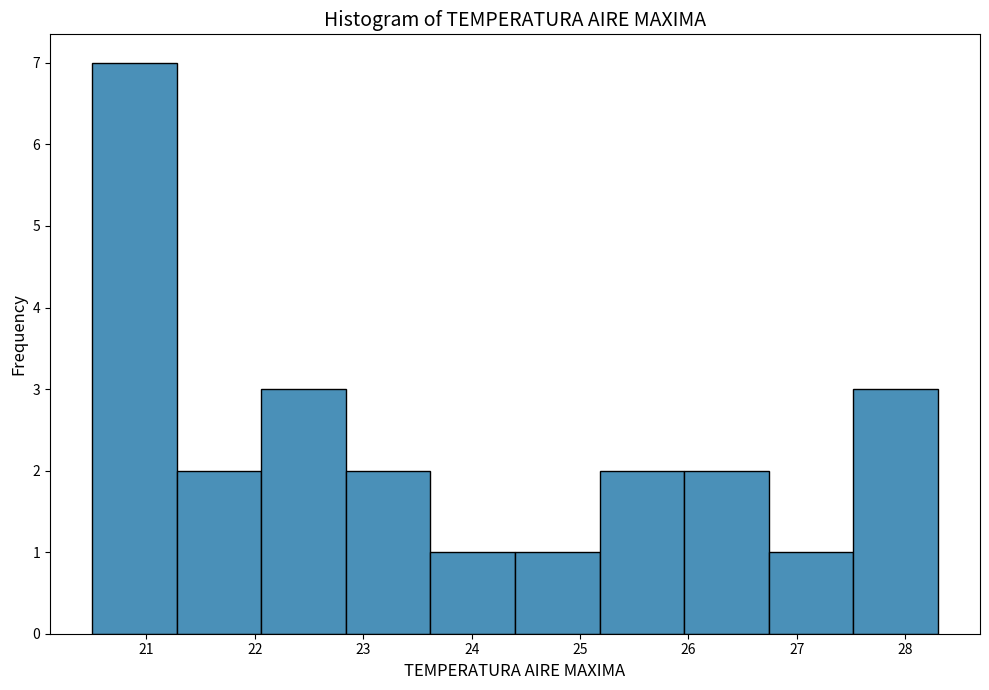

Reading left to right, transcribe this chart: for each bar, give the range it covers on the x-axis and its height. Neither the bar edges nor the heights are printed on the chart, so give them approximately, as read against the axes.

20.50 to 21.28: 7
21.28 to 22.06: 2
22.06 to 22.84: 3
22.84 to 23.62: 2
23.62 to 24.40: 1
24.40 to 25.18: 1
25.18 to 25.96: 2
25.96 to 26.74: 2
26.74 to 27.52: 1
27.52 to 28.30: 3